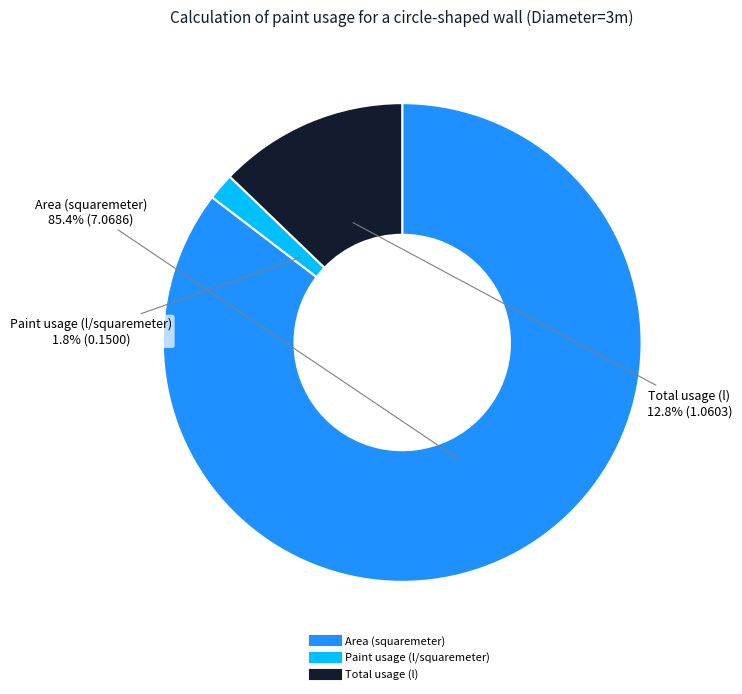

To the nearest percent, what percentage of the pie is Total usage (l)?

13%